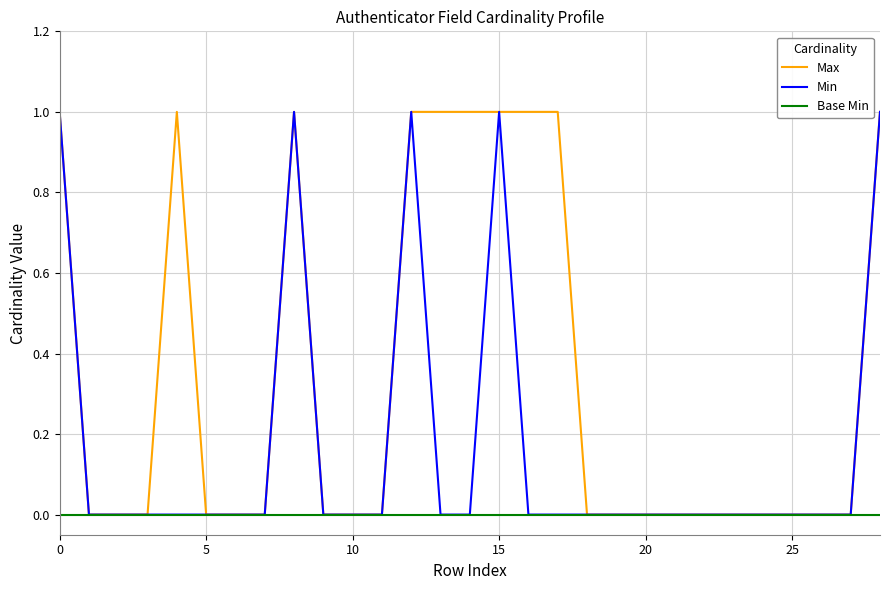

Which series has the largest total across all categories?

Max